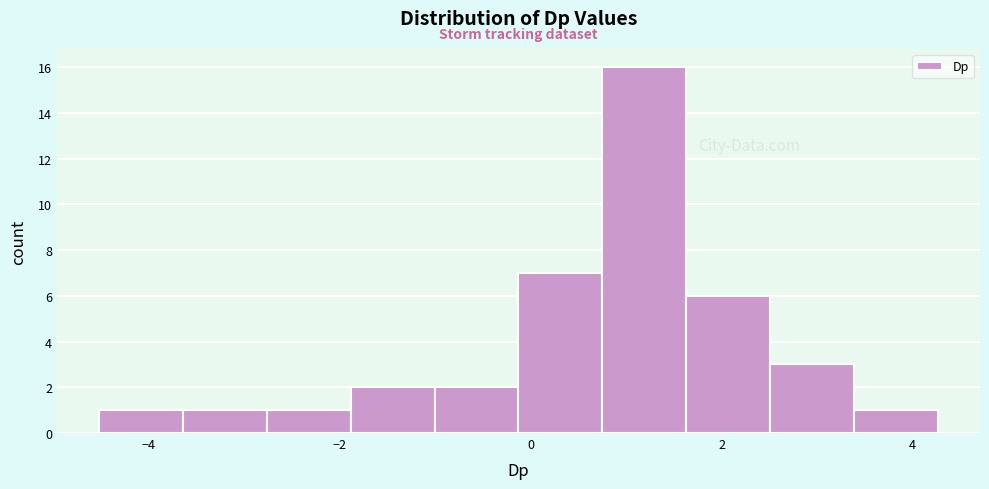

Reading left to right, list every bar in this chart as the range it spans on the x-axis followed by its height. Neither the bar edges nor the heights are printed on the chart, so give them approximately, as read against the axes.

-4.6 to -3.6: 1
-3.6 to -2.8: 1
-2.8 to -1.8: 1
-1.8 to -1.0: 2
-1.0 to -0.2: 2
-0.2 to 0.8: 7
0.8 to 1.6: 16
1.6 to 2.6: 6
2.6 to 3.4: 3
3.4 to 4.2: 1